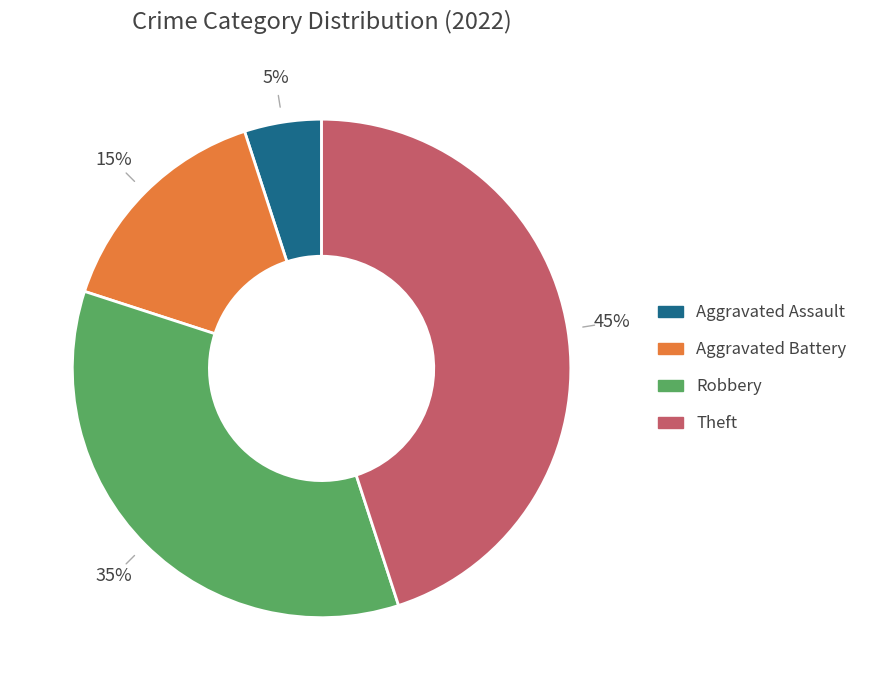

To the nearest percent, what portion does Robbery represent?

35%